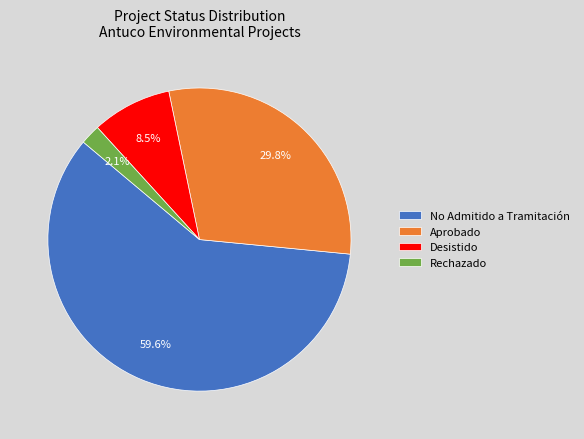

How many slices are in this pie chart?

4